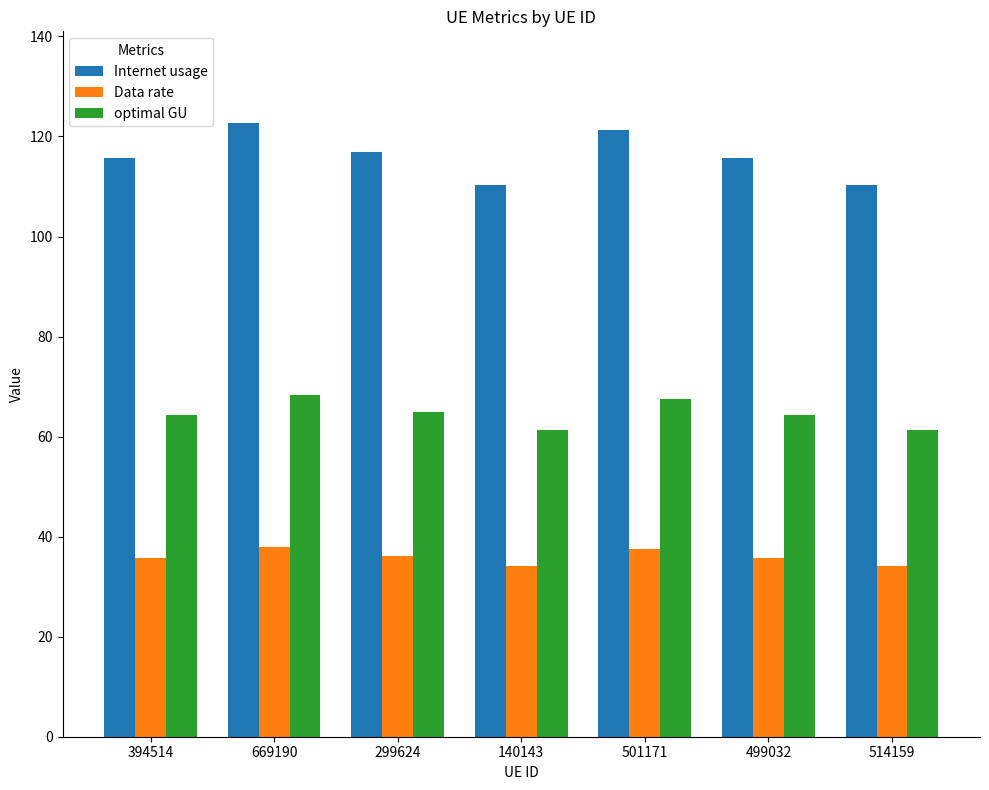

What is the label of the 4th bar from the right?

140143